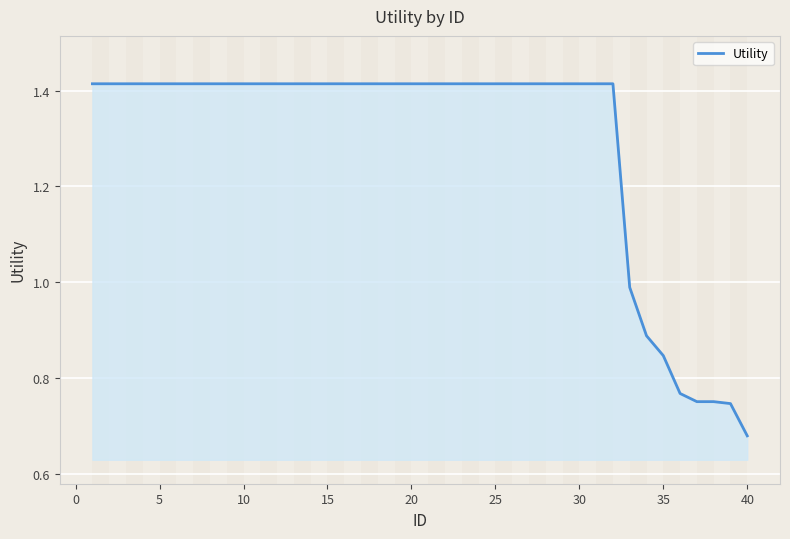

What is the value of the 10th point from the left?

1.4